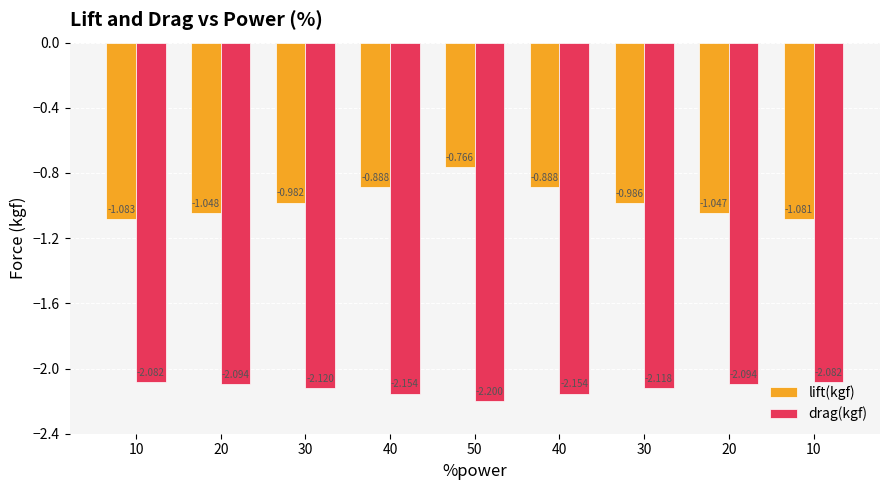

What is the spread (max minus min) of values at 20?

1.0